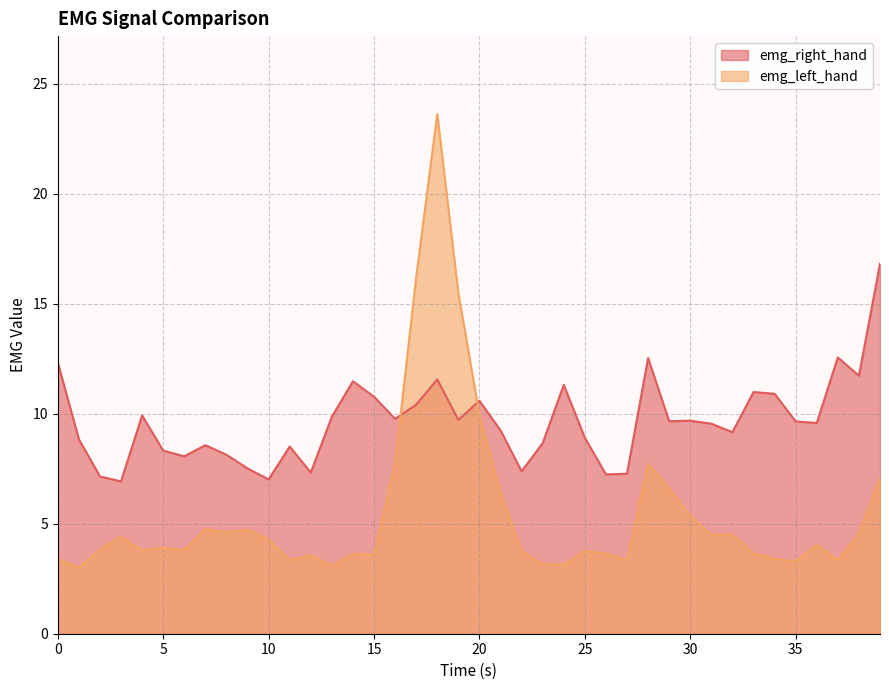

In emg_left_hand, how many points are lower than both neighbors (excluding endpoints)?

11